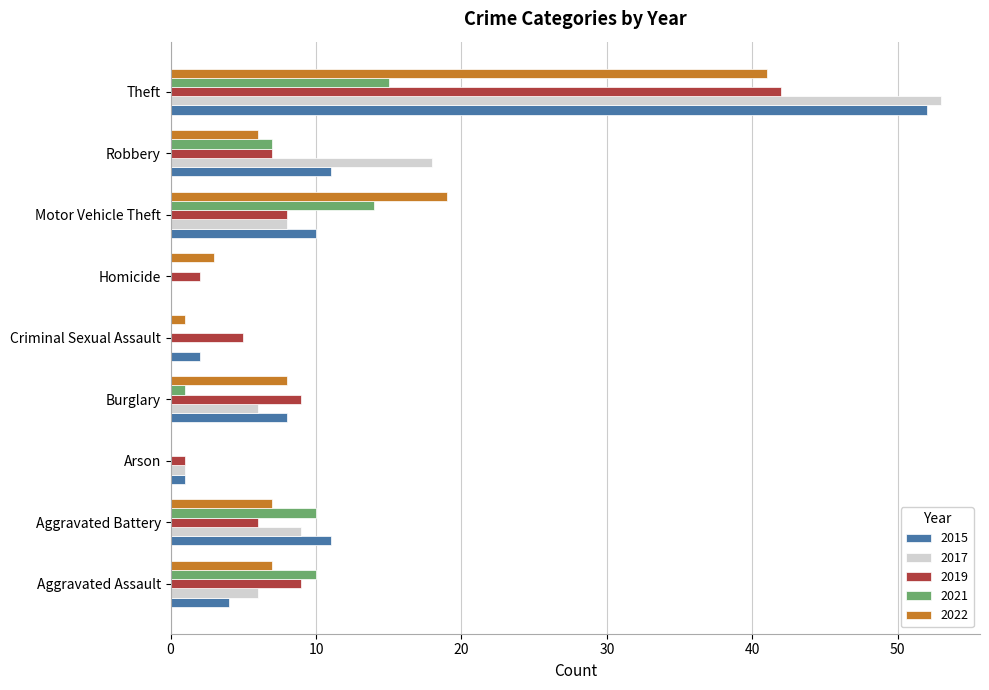

Between Homicide and Theft, which series saw the biggest shift?

2017